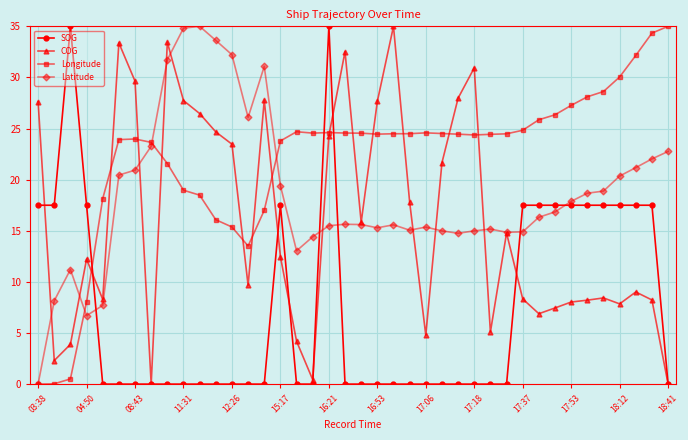

List the series in order of their overall mean, lowest first.

SOG, COG, Latitude, Longitude